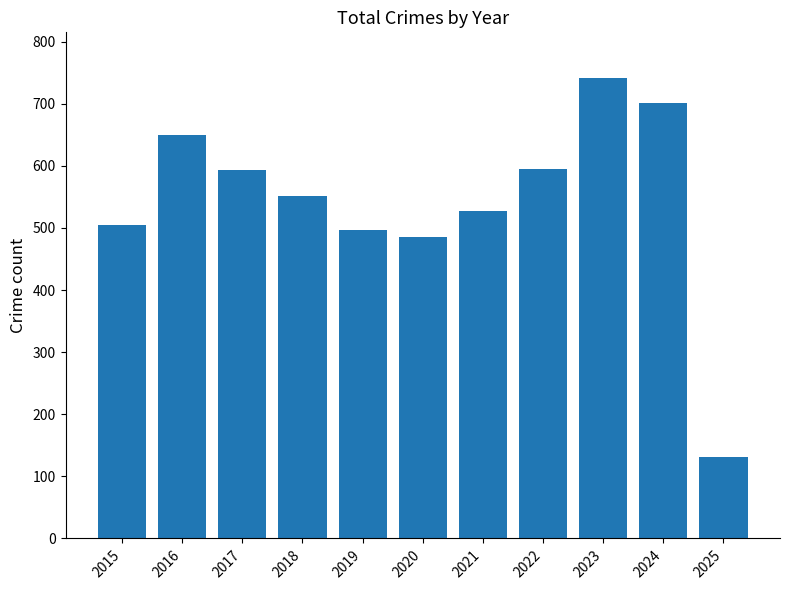

What is the change in value from 2018 to 2020?

-67